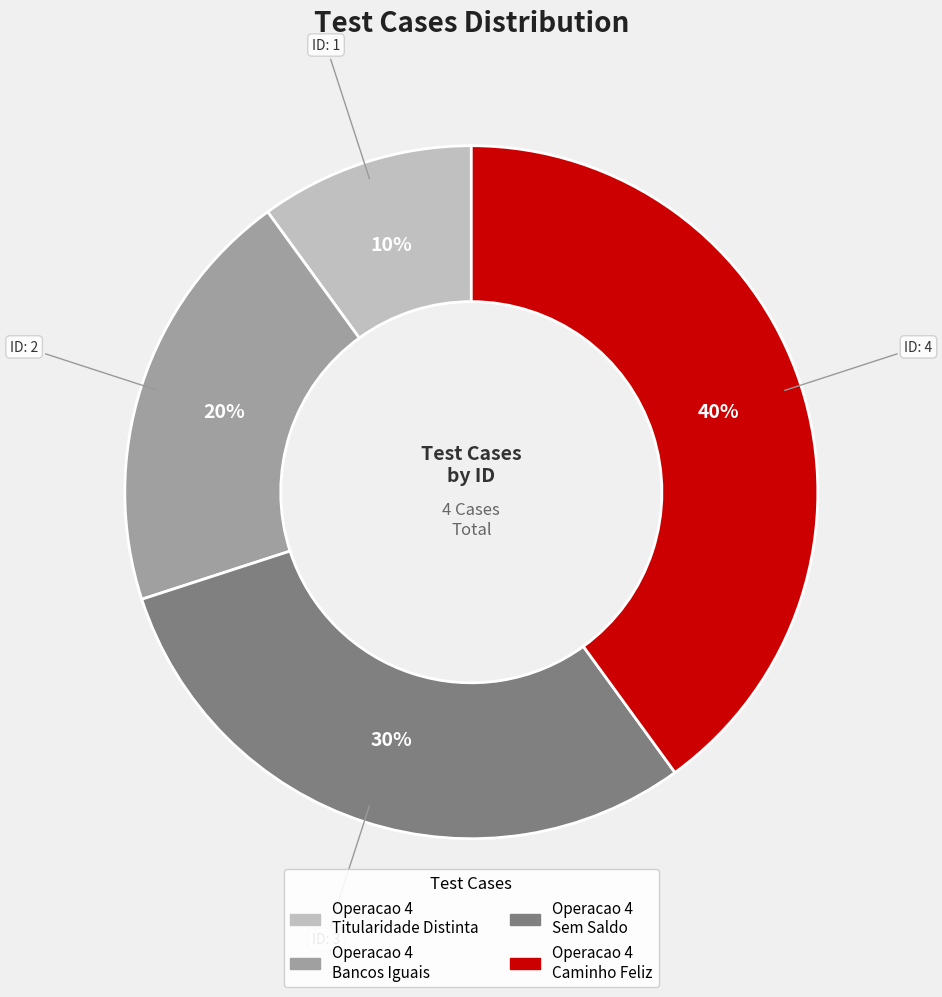

To the nearest percent, what is the average slice percentage?

25%